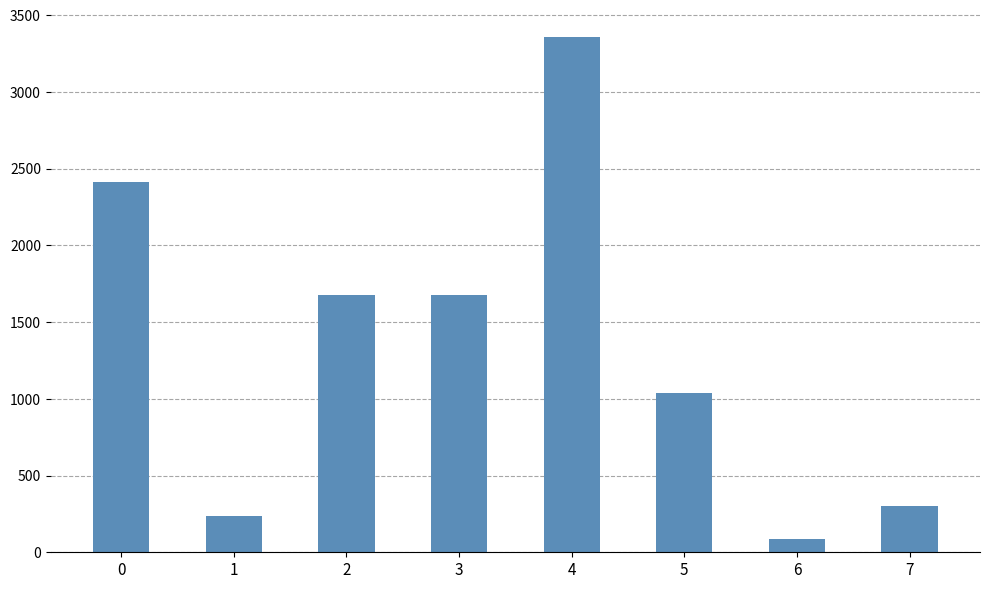

What is the minimum value shown in the chart?

85.7